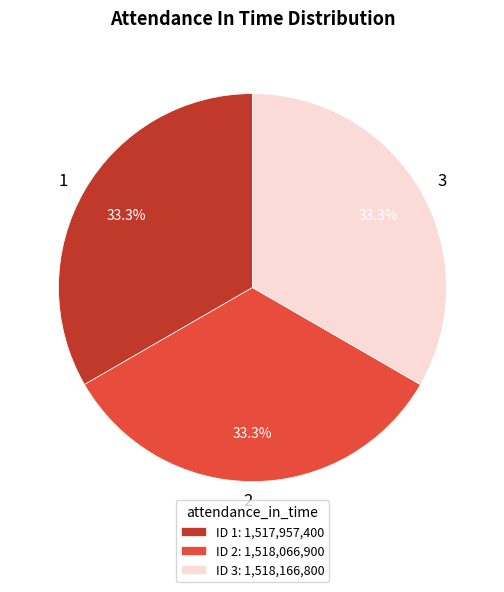

To the nearest percent, what portion does 2 represent?

33%